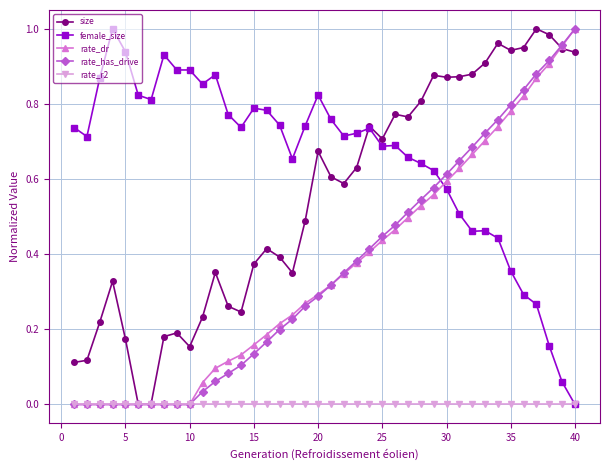

Which series has the largest total across all categories?

female_size